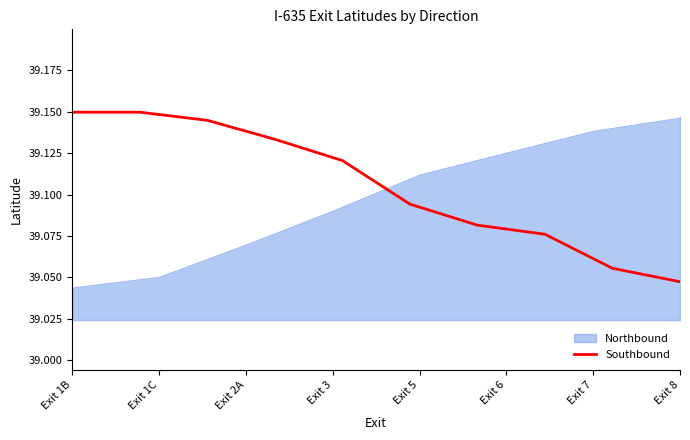

Is it true that Southbound equals 54.7 at Exit 8?

False